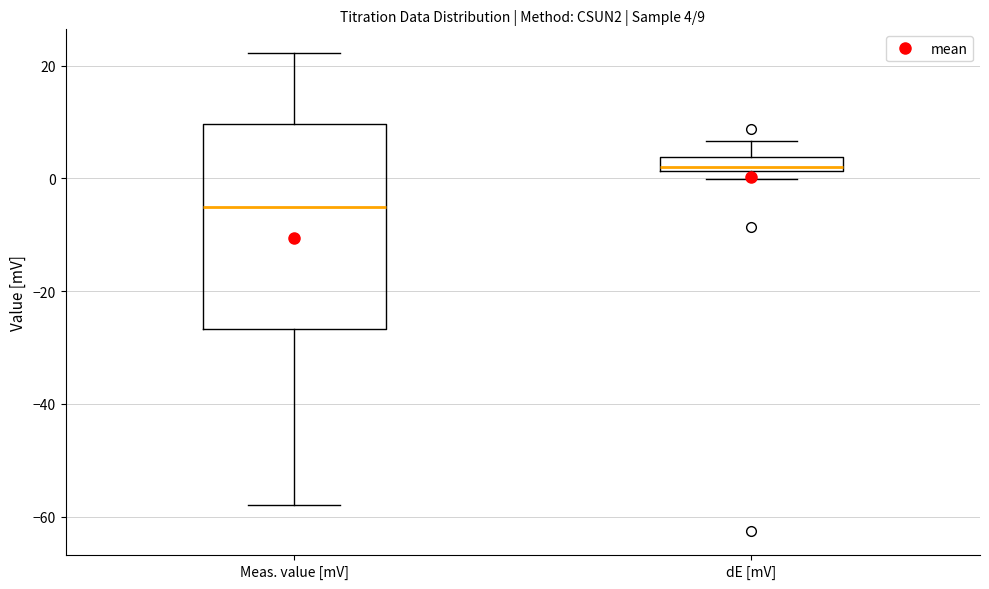

Comparing the boxes themselves (not the whiskers), which one is the tallest?

Meas. value [mV]